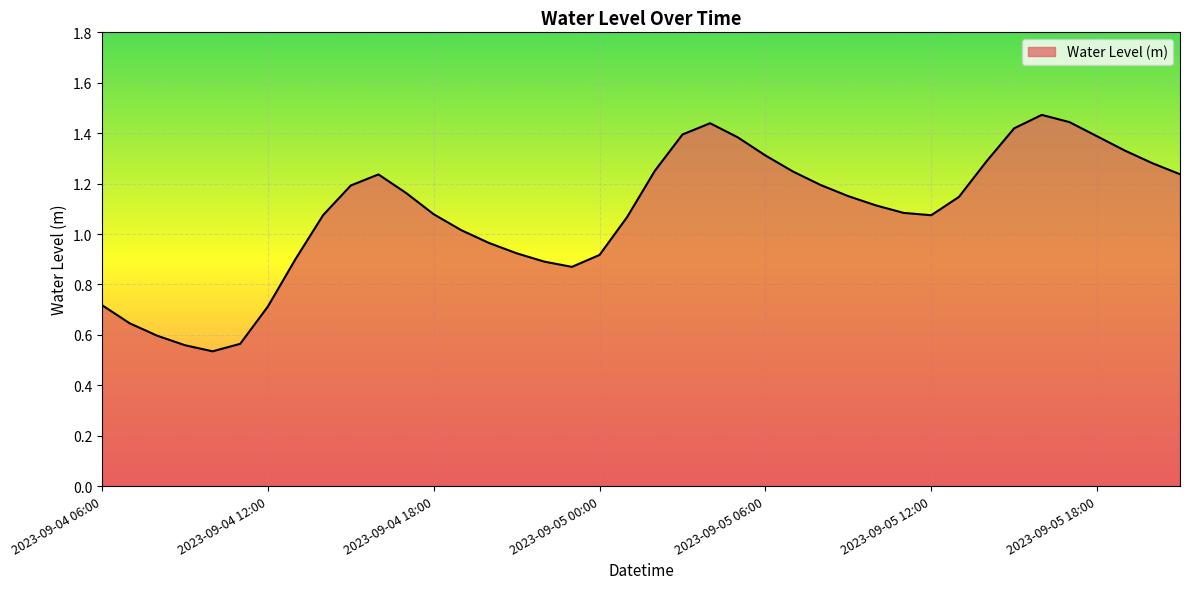

Where does the data first go above 1?

2023-09-04 14:00